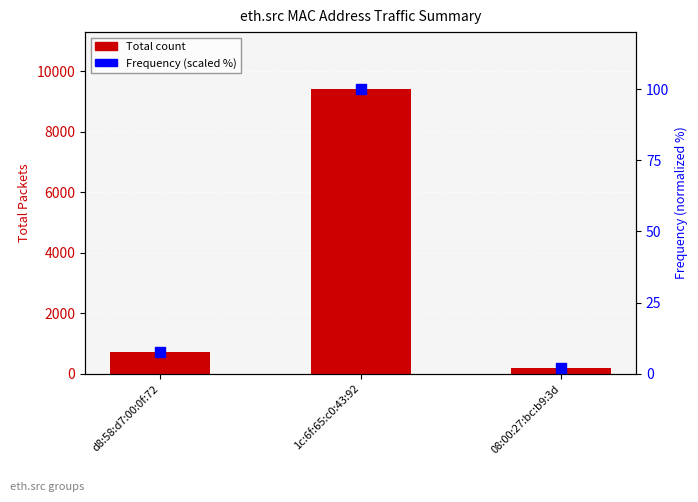

At which category is the sum across all series the highest?

1c:6f:65:c0:43:92